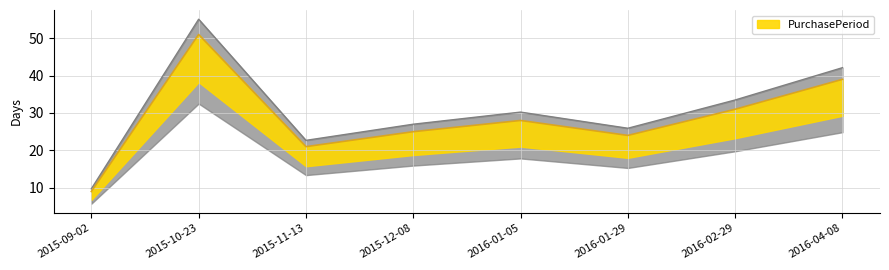

The chart shows a value of 30.2 at 2016-01-05. True or false?

True